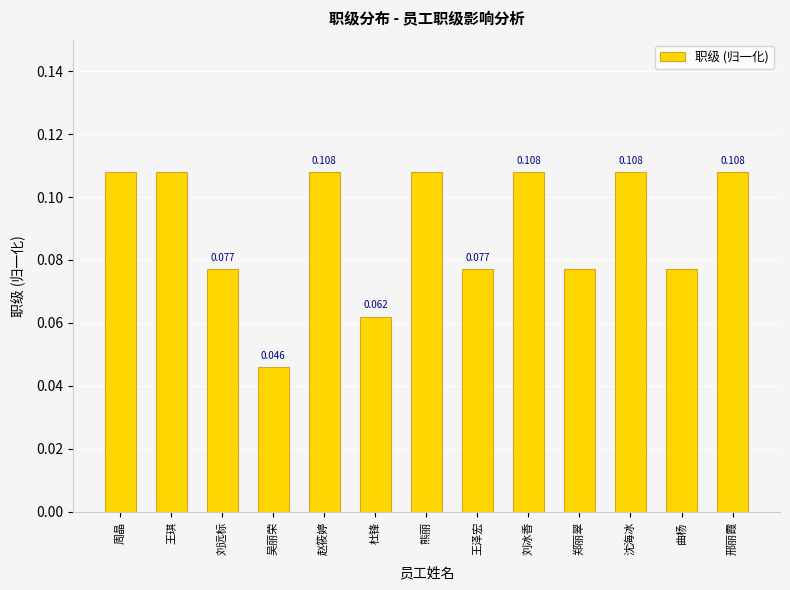

Which label corresponds to the smallest value in the chart?

吴丽荣